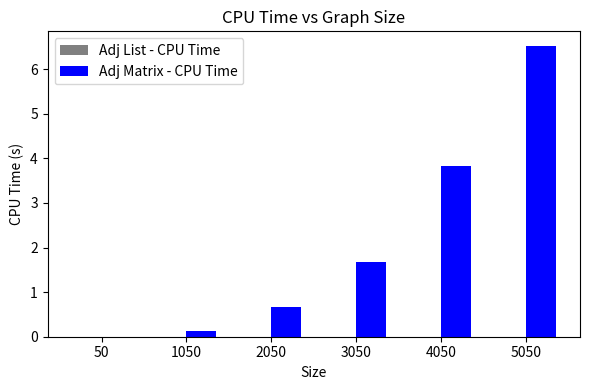

What is the difference between the Adj Matrix - CPU Time values at 3050 and 1050?

1.6